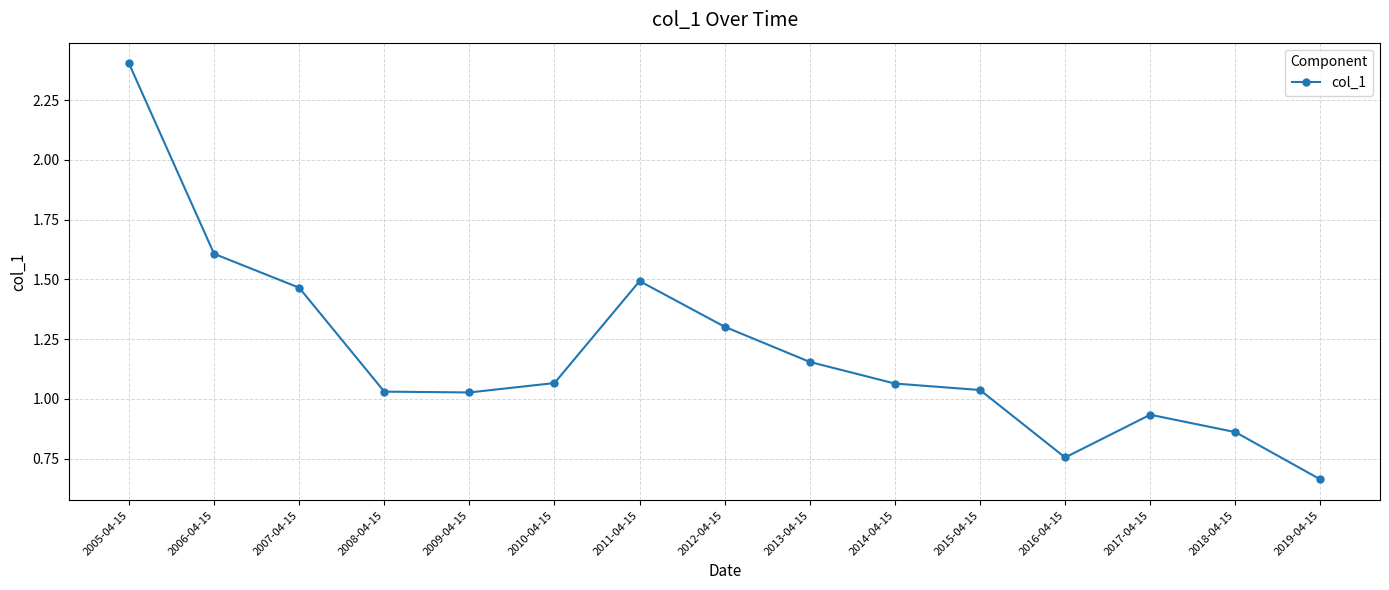

What is the ratio of the value at 2019-04-15 to the value at 2007-04-15?

0.5